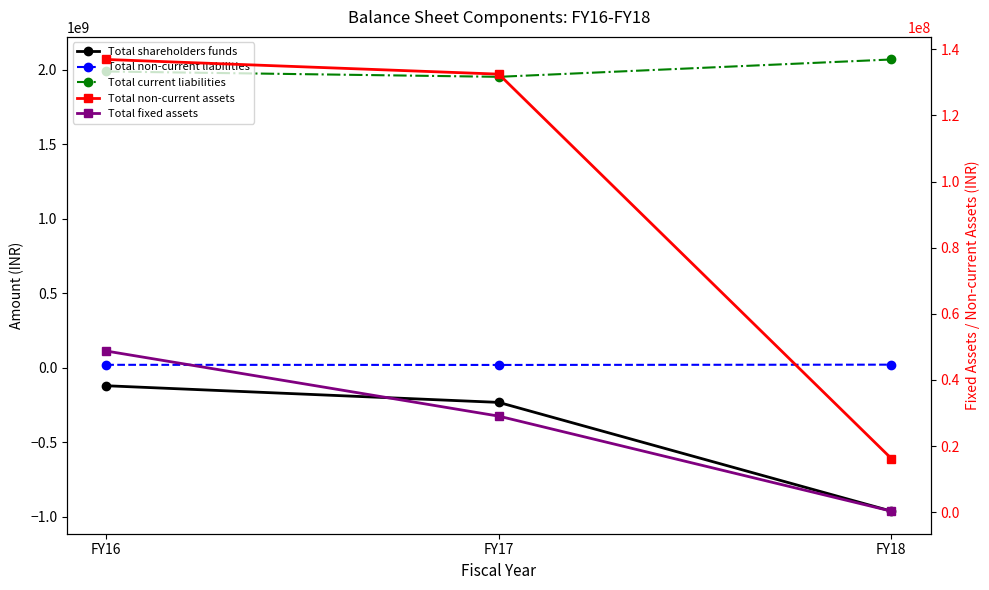

Which series has the largest range (max minus min)?

Total shareholders funds